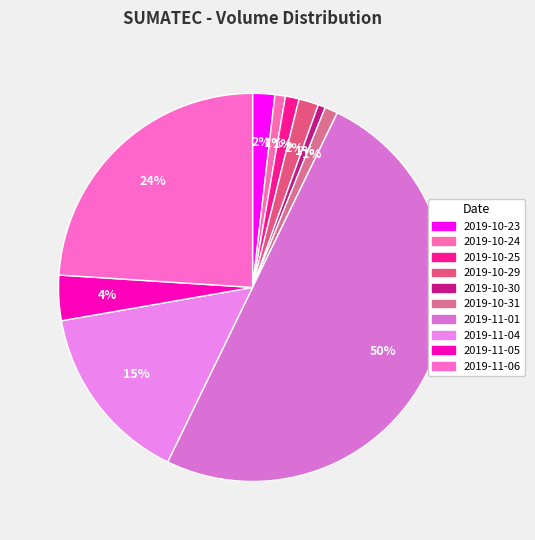

What is the ratio of the value at 2019-11-01 to the value at 2019-10-25?

44.1